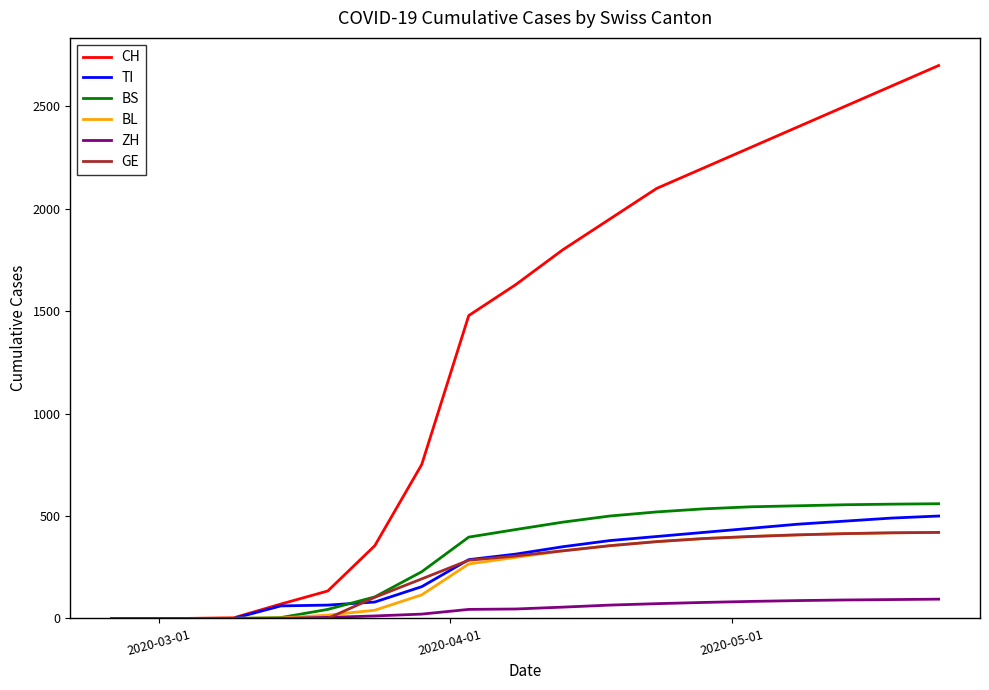

What is the highest value of the BL series?

420